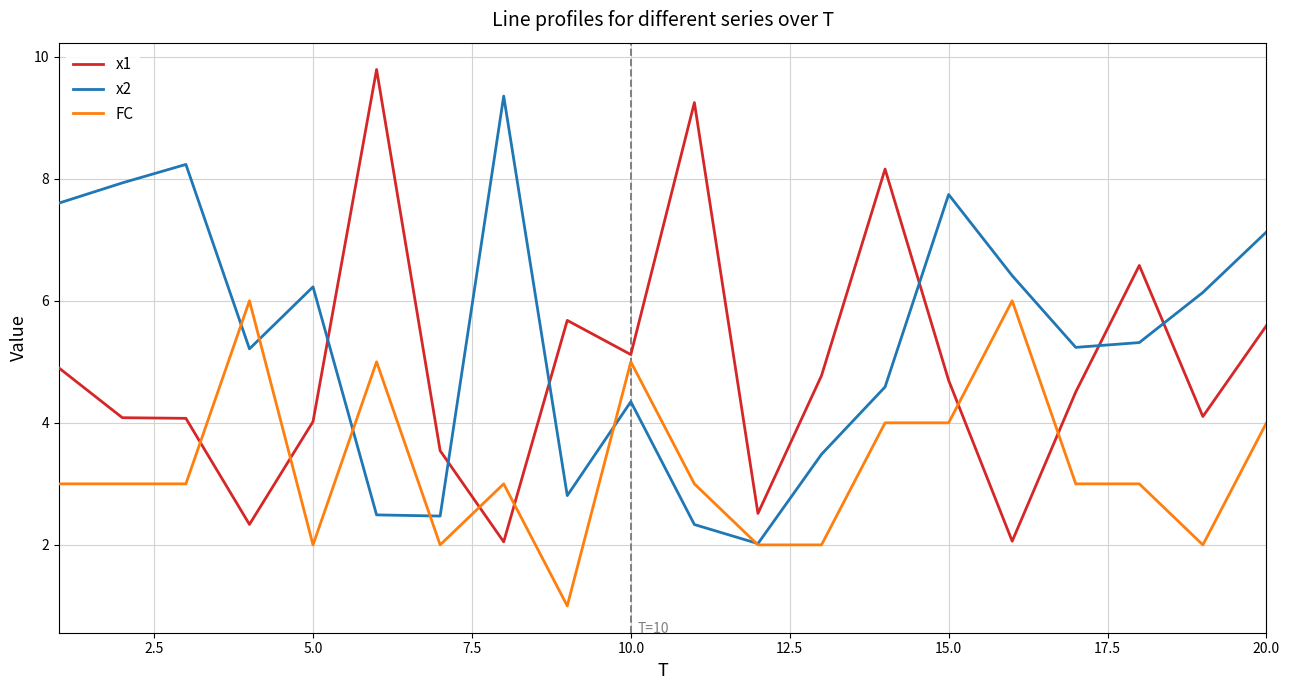

What is the sum of all FC values?

66.0